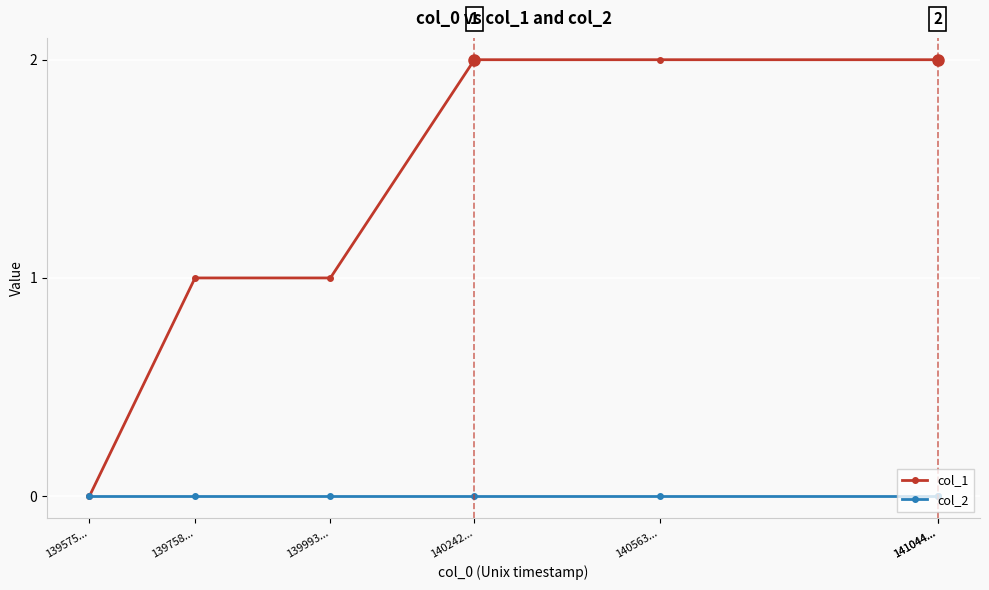

Is it true that col_1 equals 2 at 139993...?

False